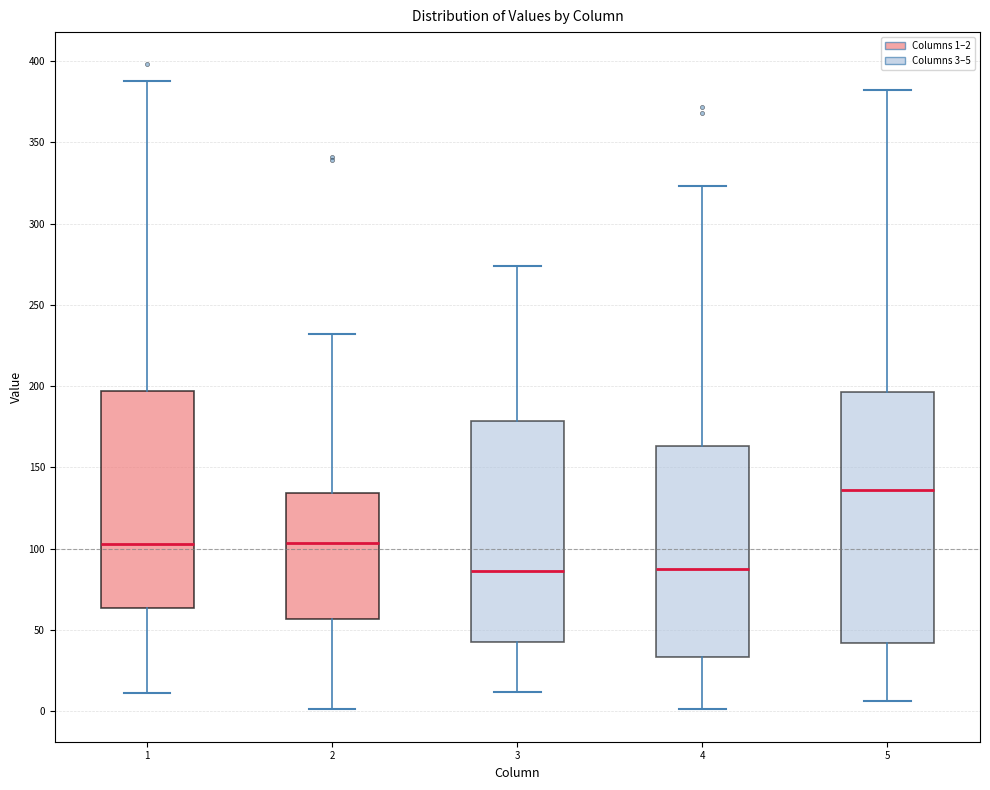

Where does the median line of the box at x = 5 sit on the y-axis? The values are not printed on the chart, so give them approximately, as read against the axis.

135